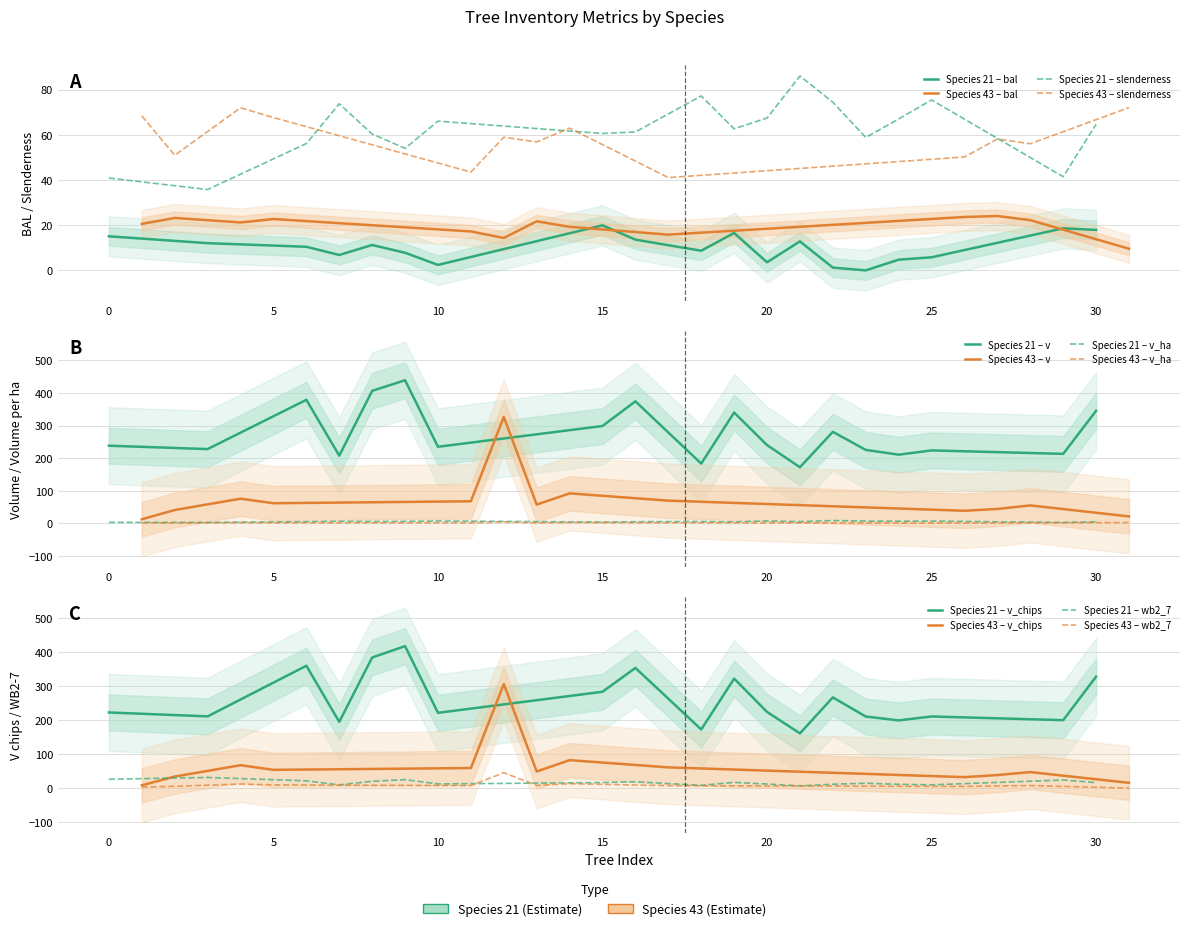

True or false: slenderness and wb2_7 cross at least once.

False